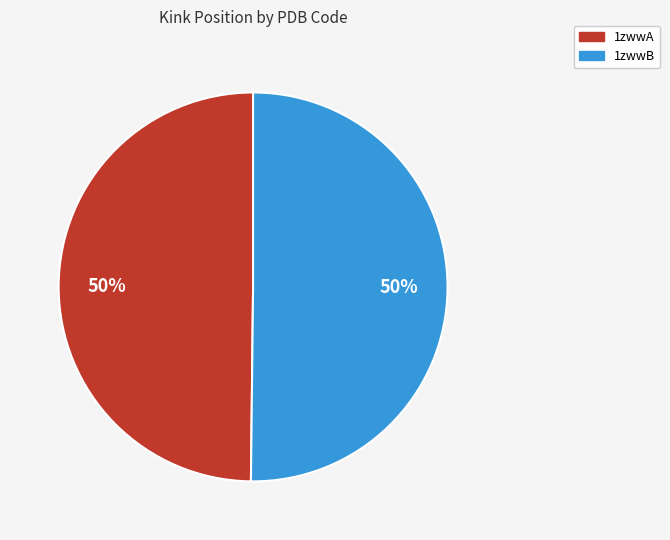

How many segments does this pie chart have?

2